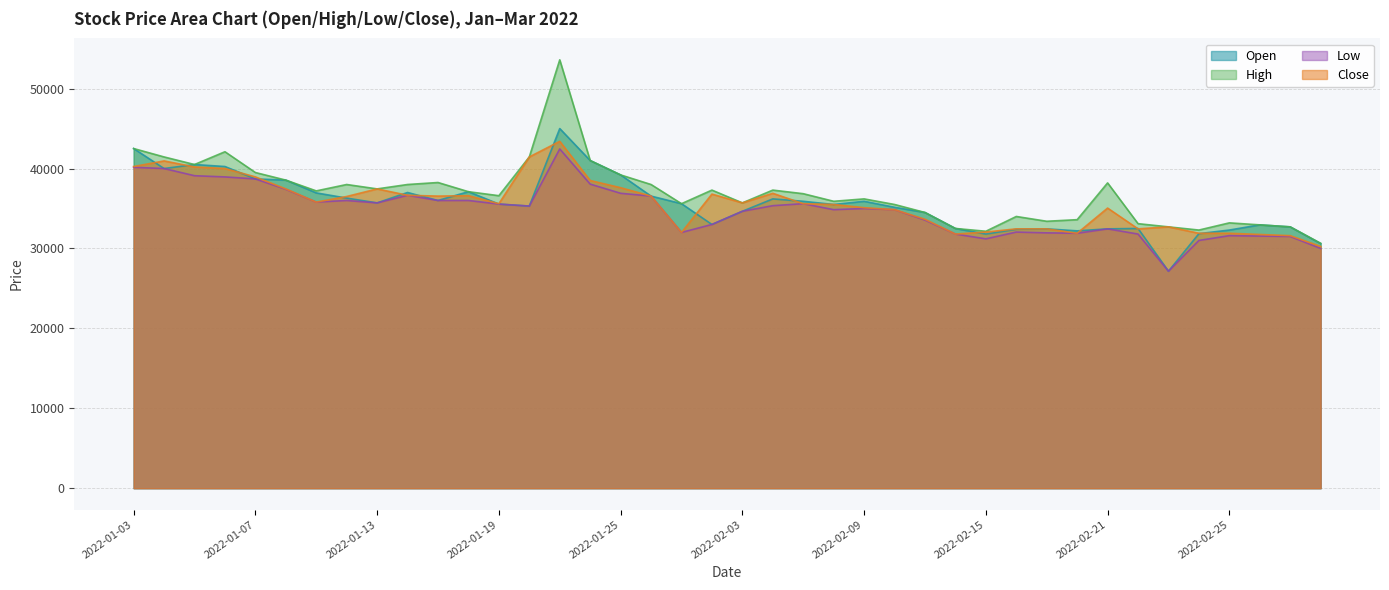

What are all the series names shown in the legend?

Open, High, Low, Close